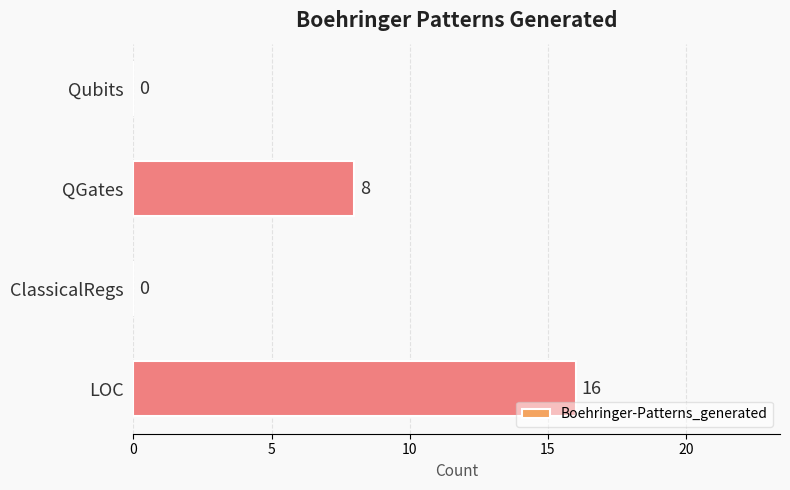

Reading bottom to top, extract all data points from this chart.

LOC=16	ClassicalRegs=0	QGates=8	Qubits=0